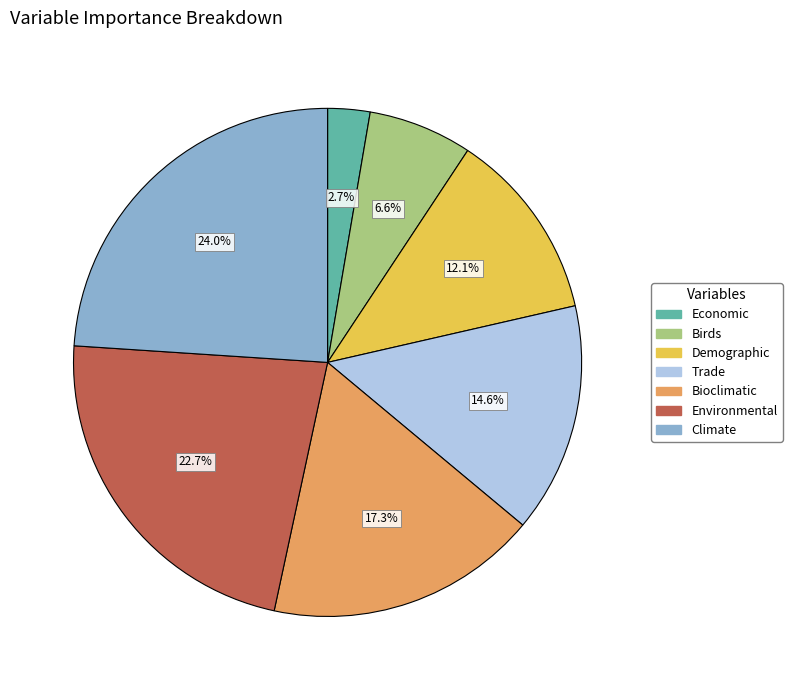

True or false: Climate accounts for 36% of the total.

False